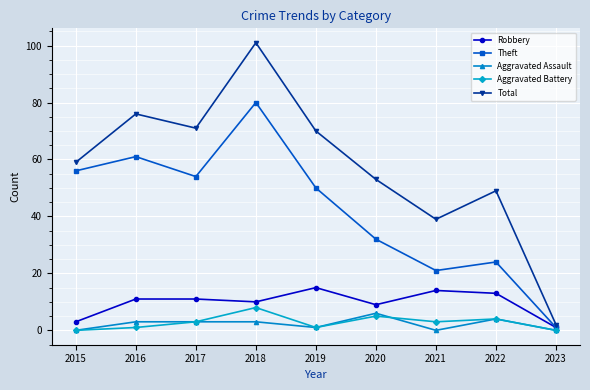

At which category is the sum across all series the highest?

2018